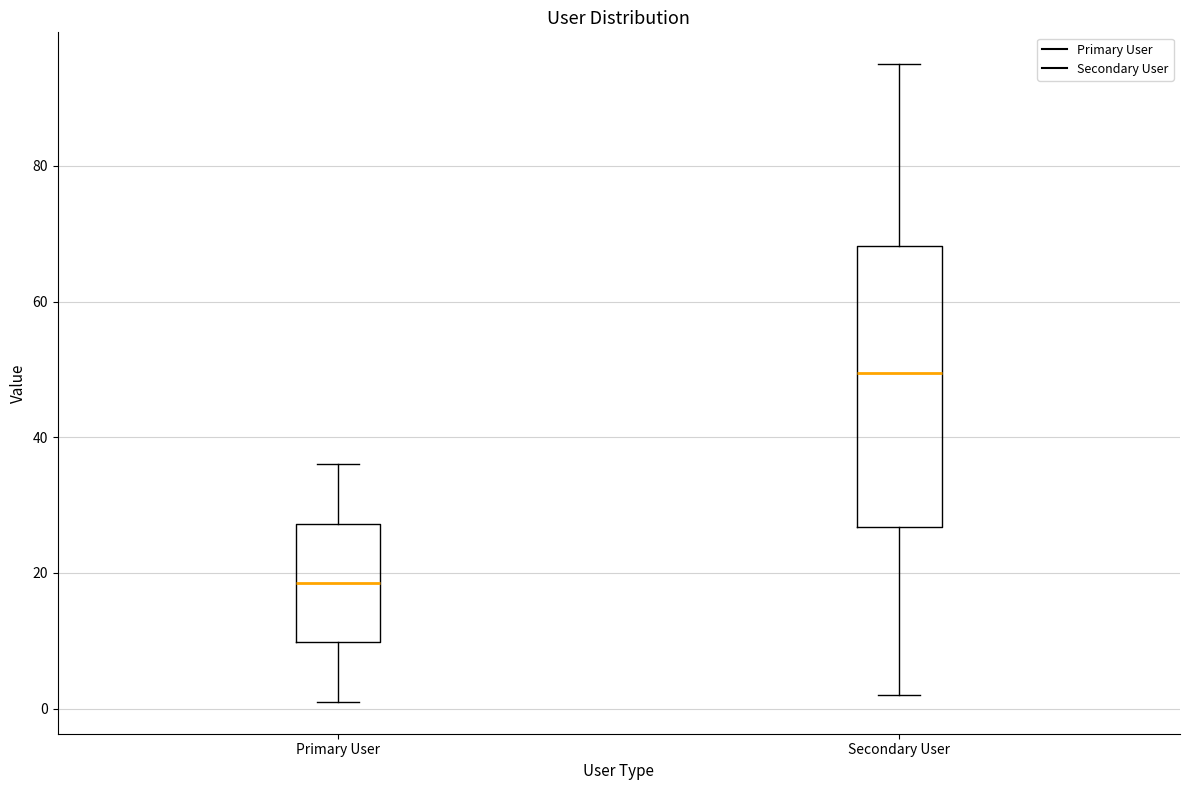

Reading left to right, read every box against the y-axis: the position of its median line, the range the box covers, and the ends of its whiskers. The values are not printed on the chart, so give them approximately, as read against the axis.

Primary User: median 18, box 10 to 28, whiskers 2 to 36
Secondary User: median 50, box 26 to 68, whiskers 2 to 96